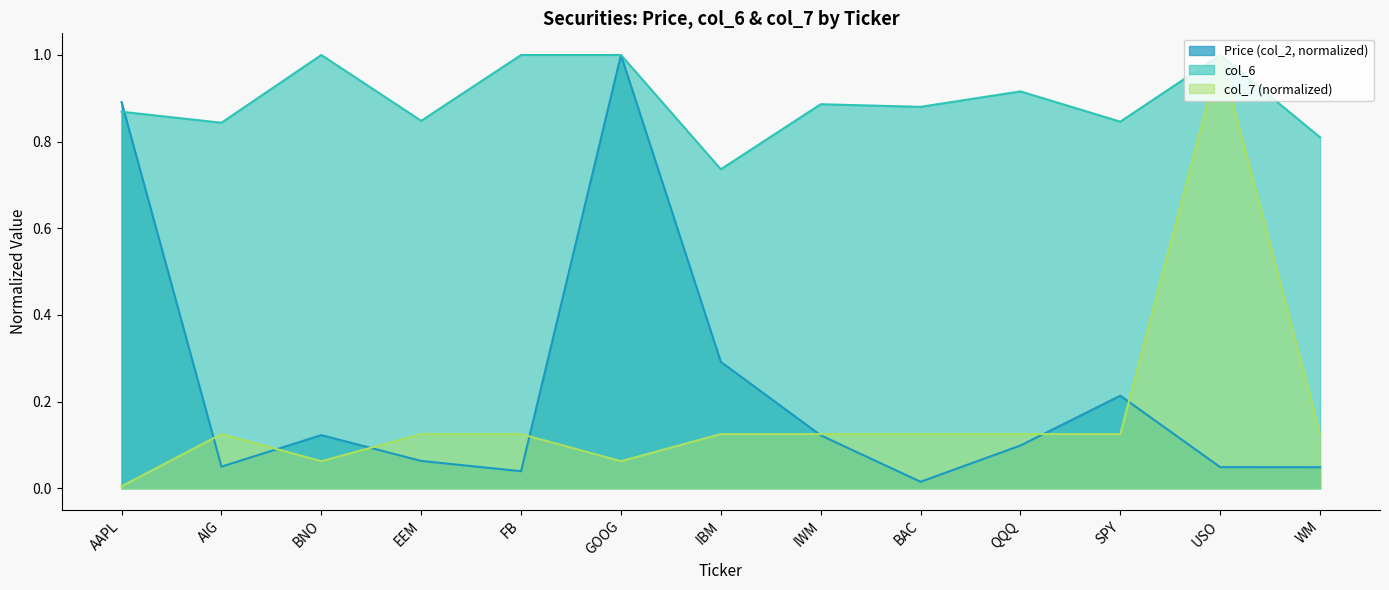

How many interior local peaks does the col_6 series have?

4